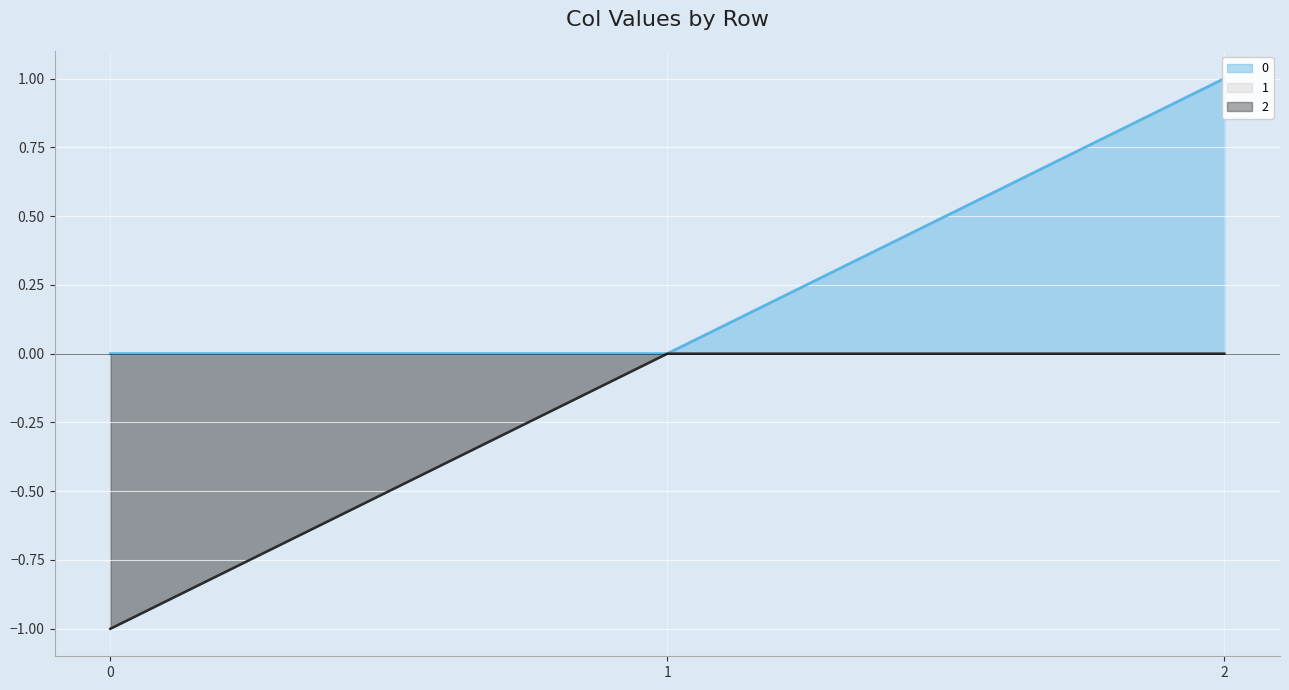

How many 1 values are between -1 and 0?

3